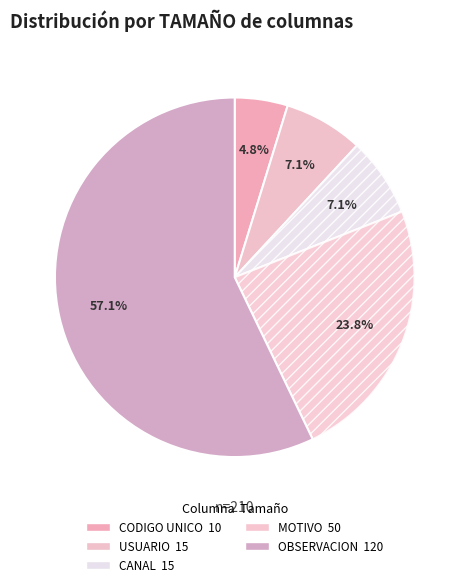

Which slice is the largest?

OBSERVACION (120)